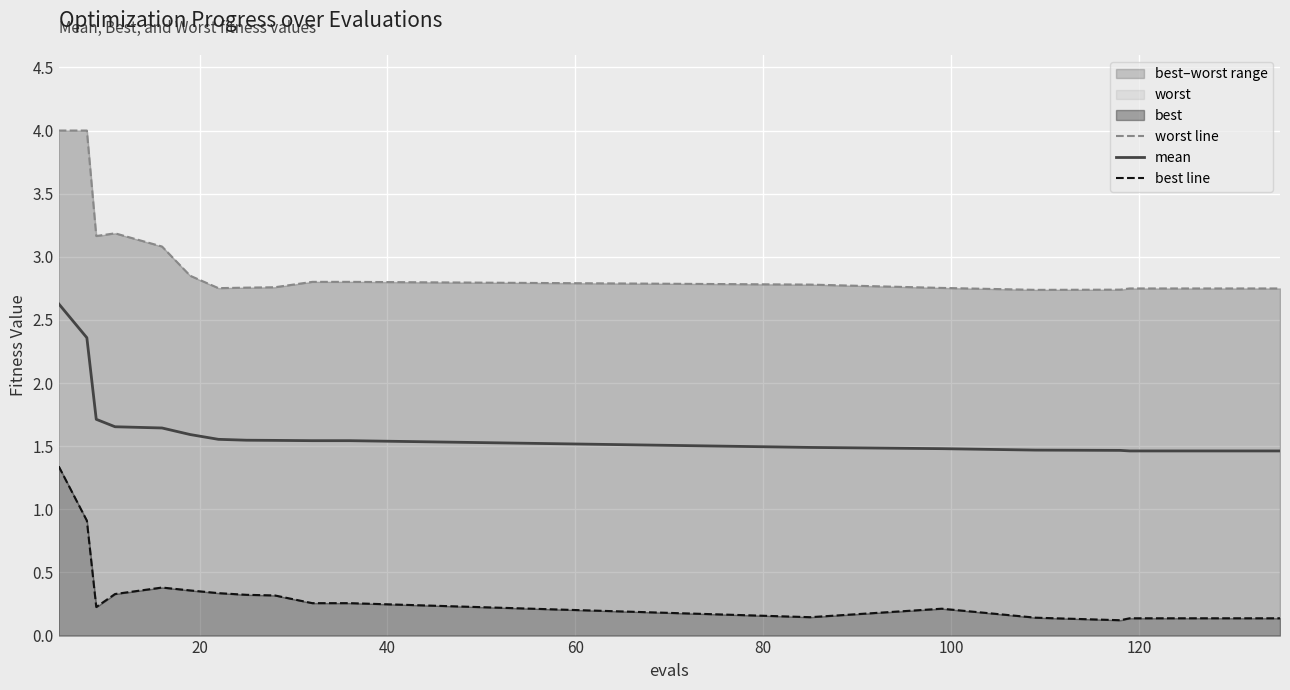

What is the highest value of the mean series?

2.6